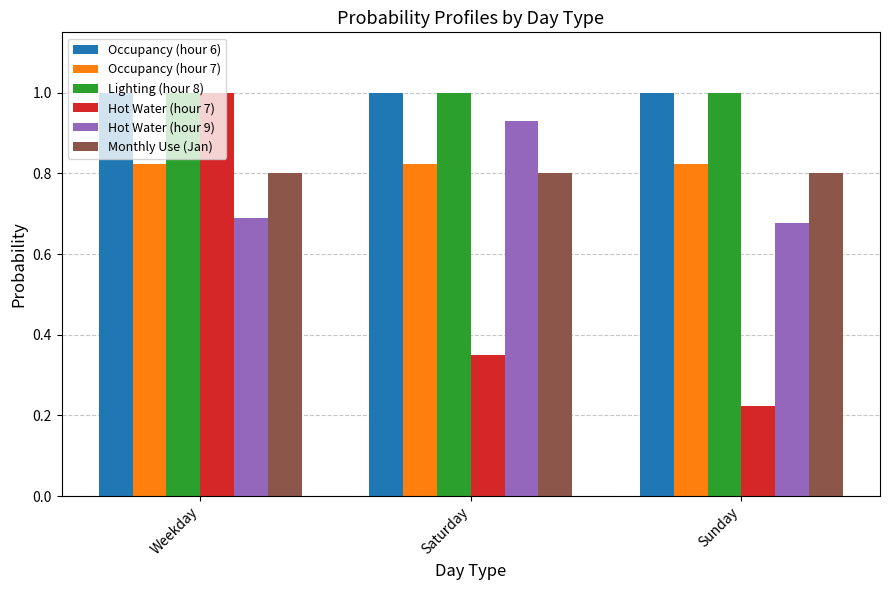

How many categories are shown in the chart?

3